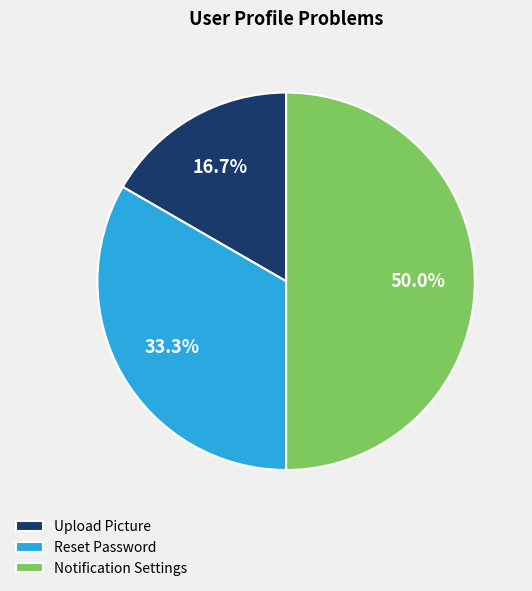

Does Reset Password represent more than half of the total?

No